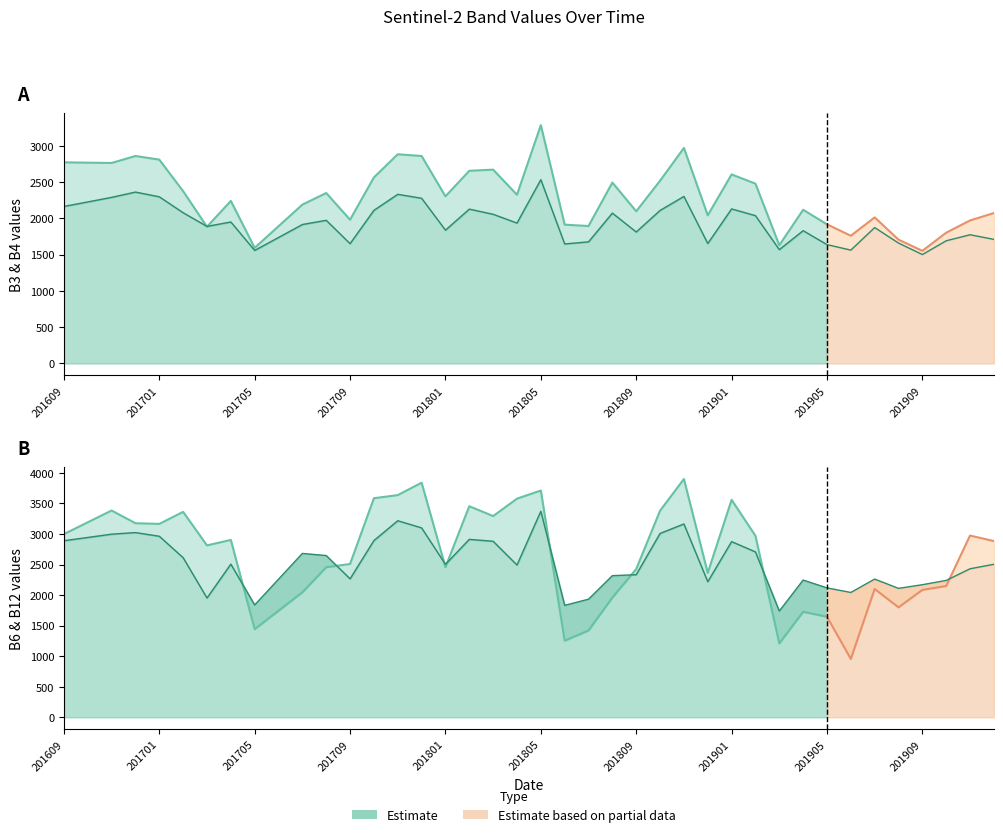

True or false: B3 has a value of 1569 at 201903.

True